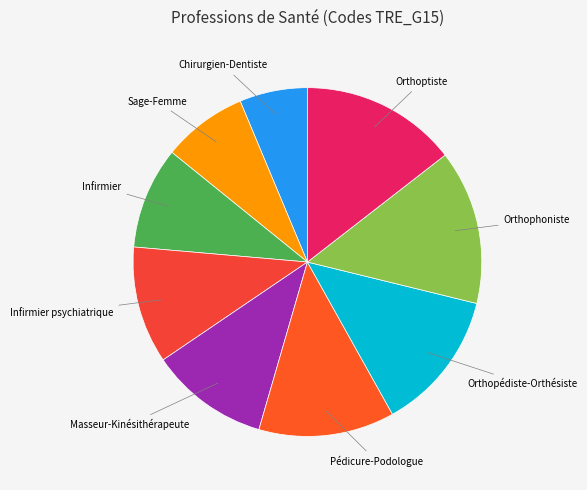

Is it true that Chirurgien-Dentiste is 21% of the pie?

False